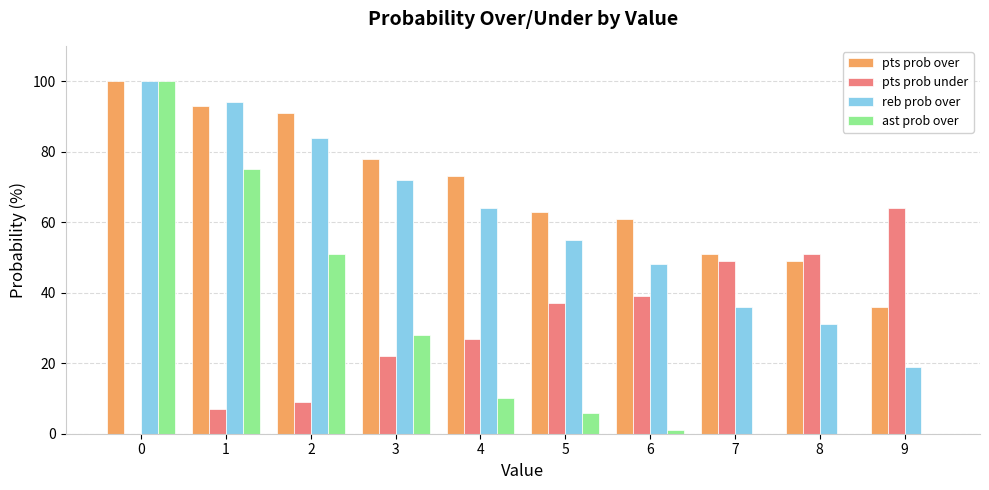

Is the value of pts prob over at 5 greater than the value of ast prob over at 0?

No